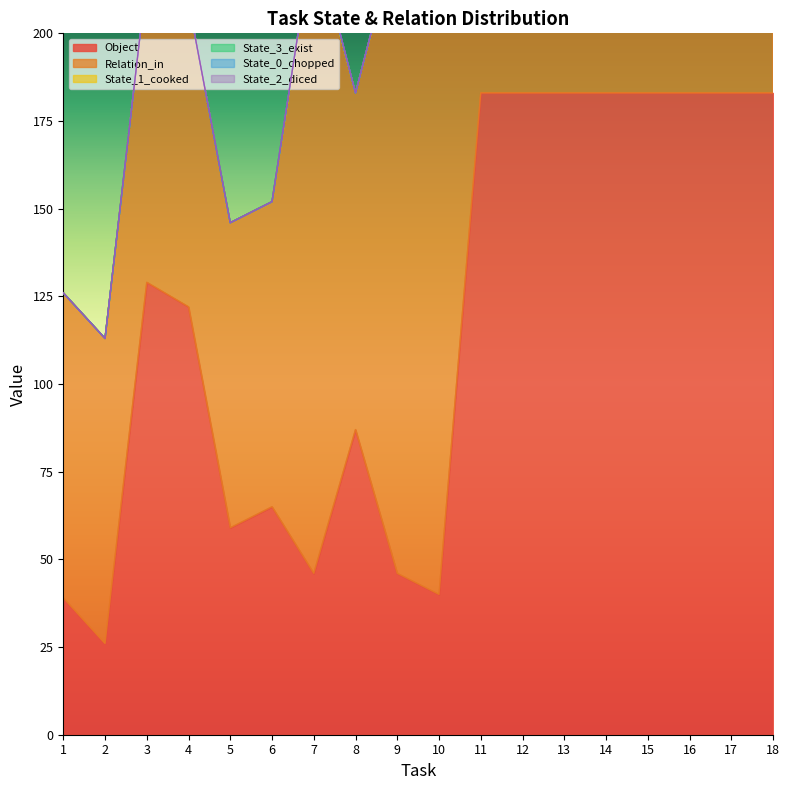

Which series changed the most between 4 and 13?

State_1_cooked